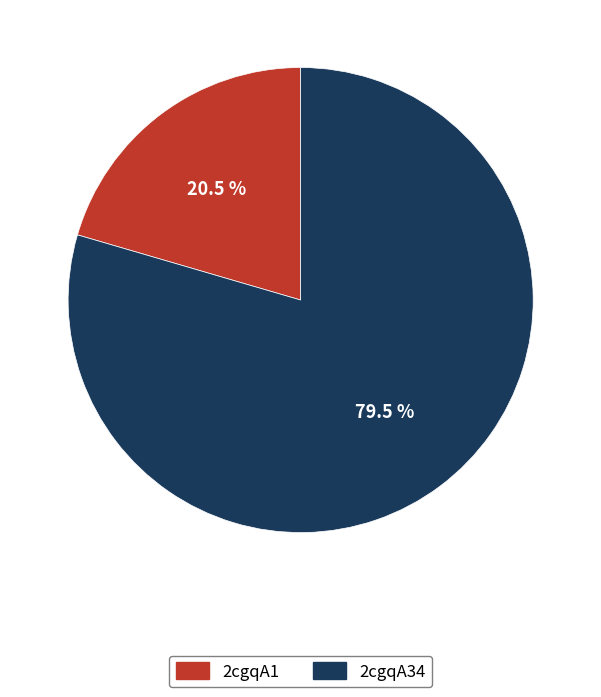

How many slices are in this pie chart?

2